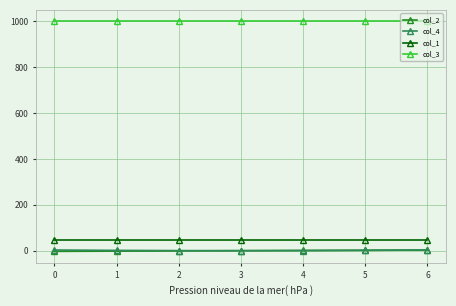

Is this an area chart (filled region under the line)?

No